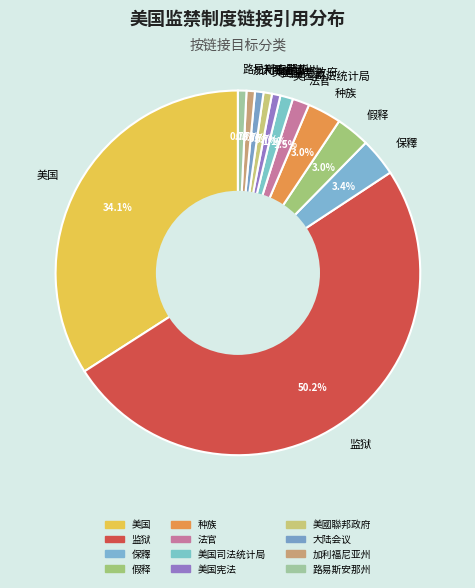

How much of the chart is everything except 大陆会议?

99.3%